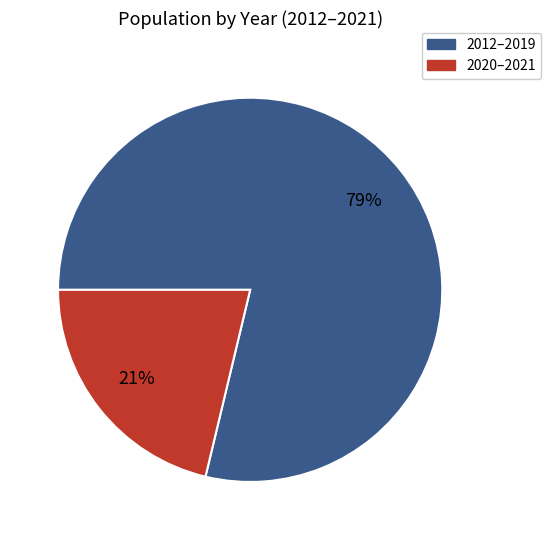

How many segments does this pie chart have?

2